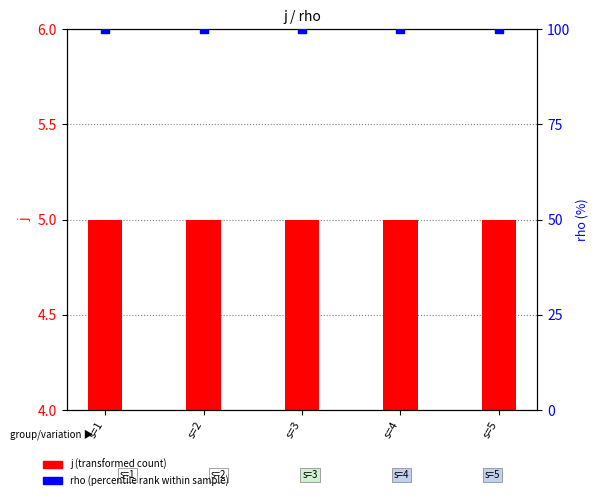

Which series reaches the minimum Y coordinate?

j (transformed count)